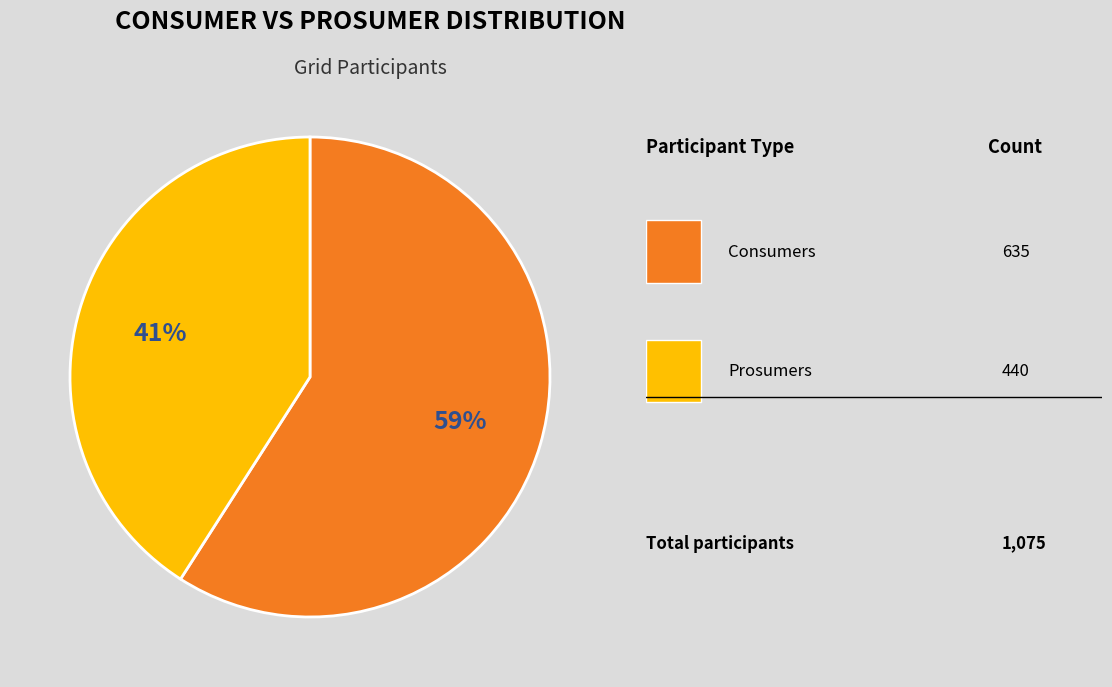

Does any single category account for the majority?

Yes